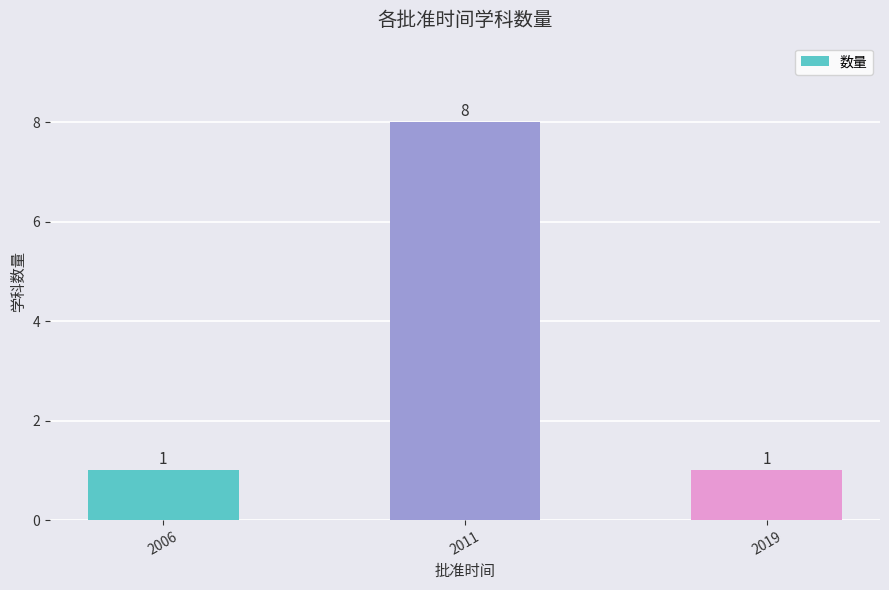

At which category does the chart reach its peak across all series?

2011